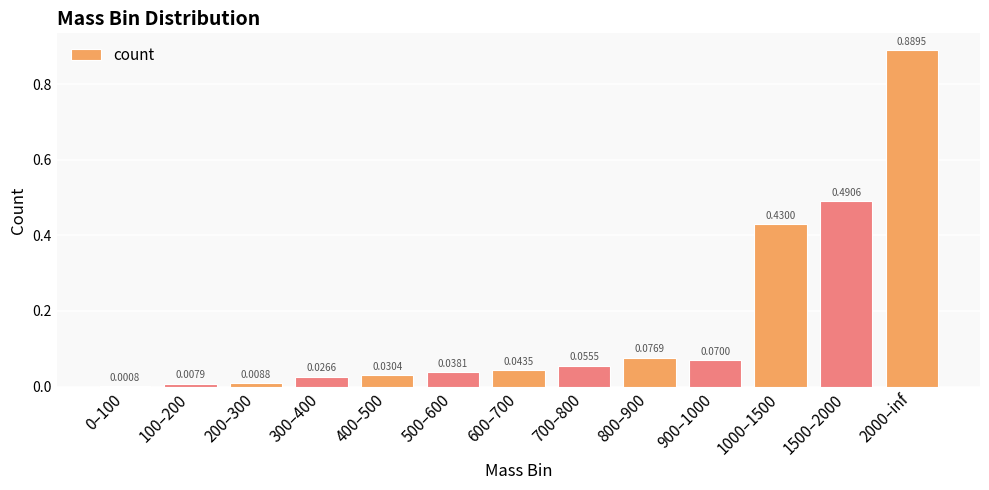

What is the sum of all values?

2.2